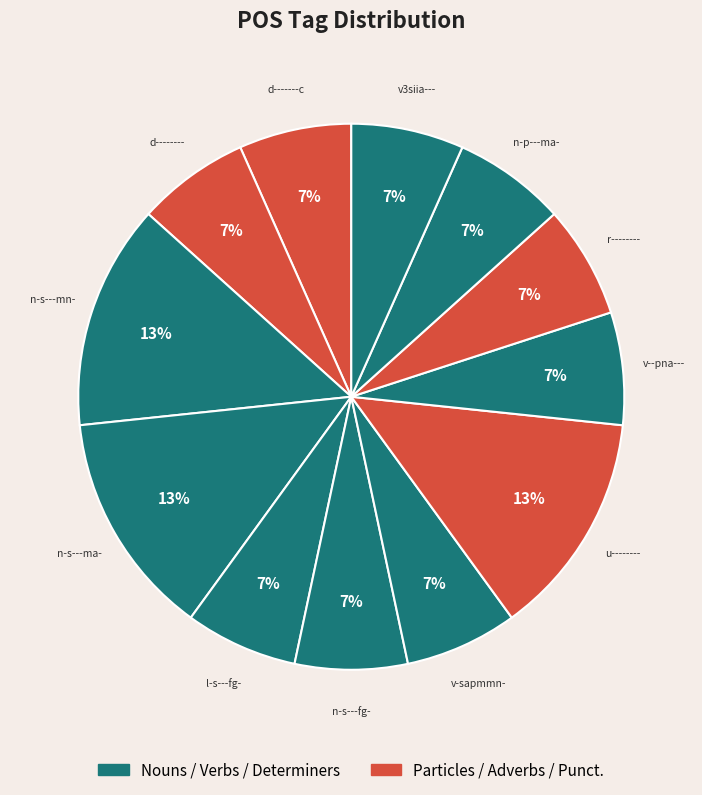

How many segments does this pie chart have?

12